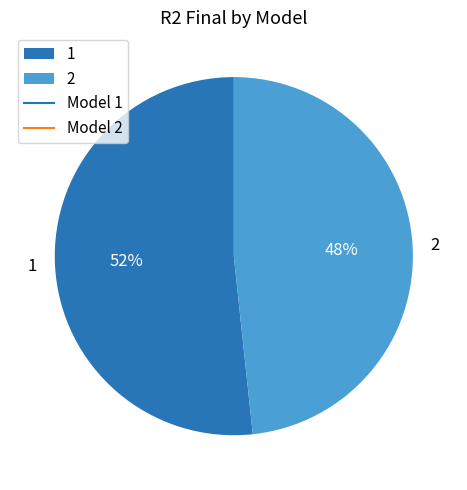

To the nearest percent, what is the average slice percentage?

50%